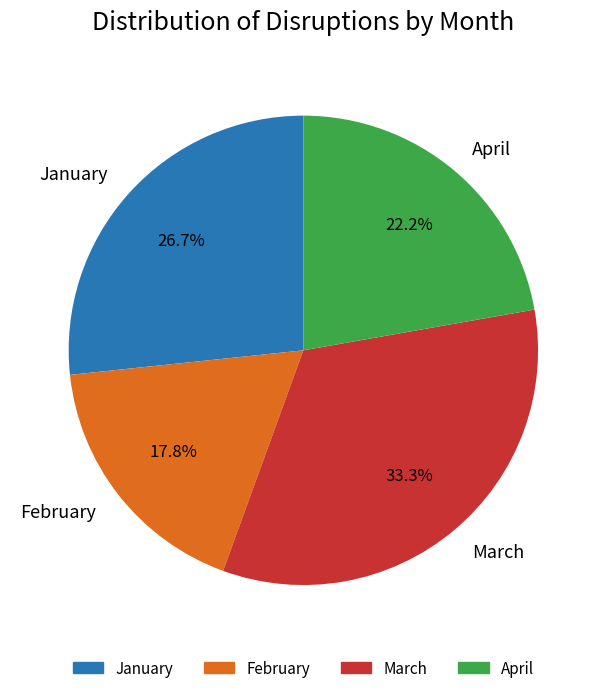

To the nearest percent, what is the difference between the January and March slice percentages?

7%